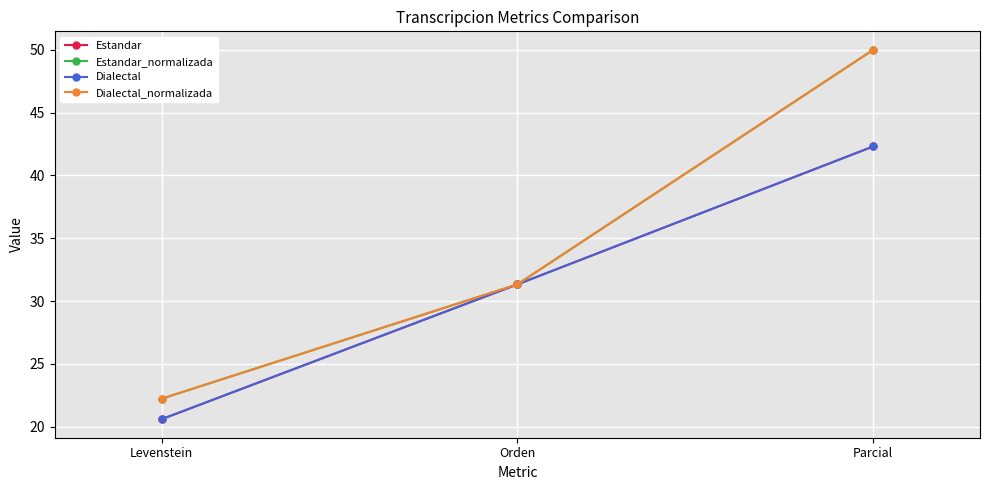

Rank the categories by Dialectal_normalizada value from lowest to highest.

Levenstein, Orden, Parcial